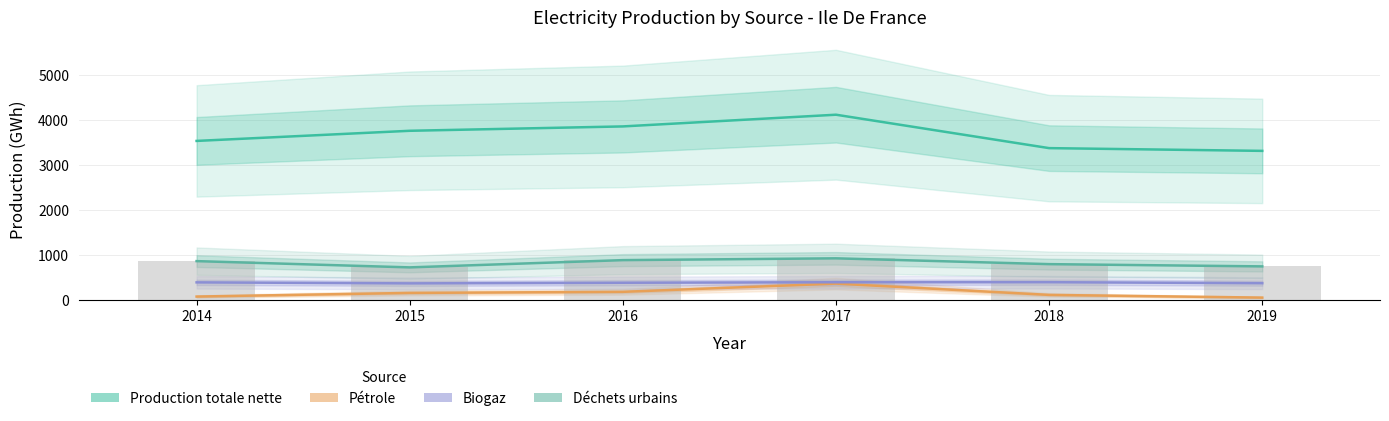

What is the spread (max minus min) of values at 2019?

3258